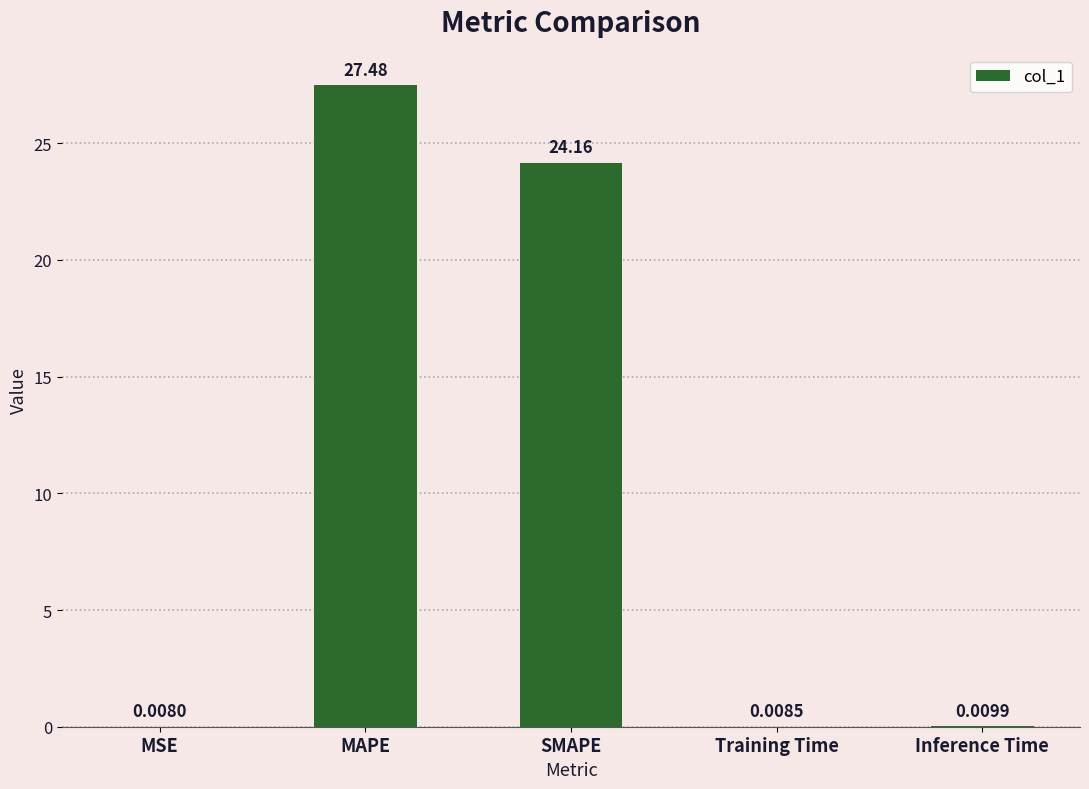

Between MAPE and Training Time, which is larger?

MAPE